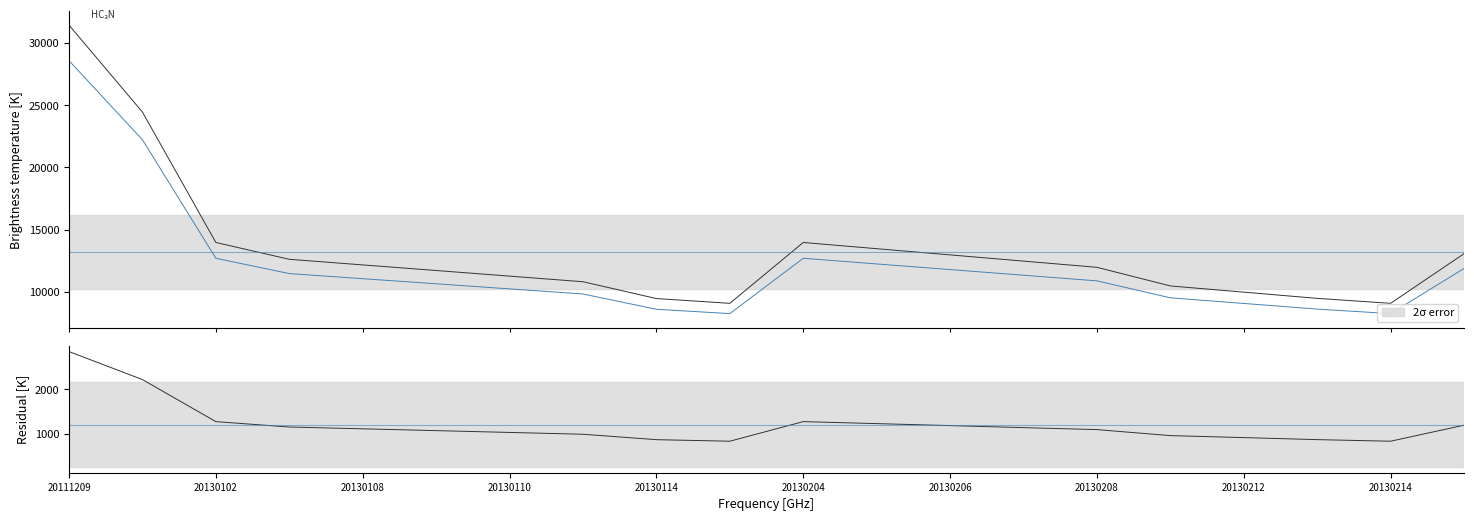

List the series in order of their peak value, lowest first.

residual, maintenance, initial